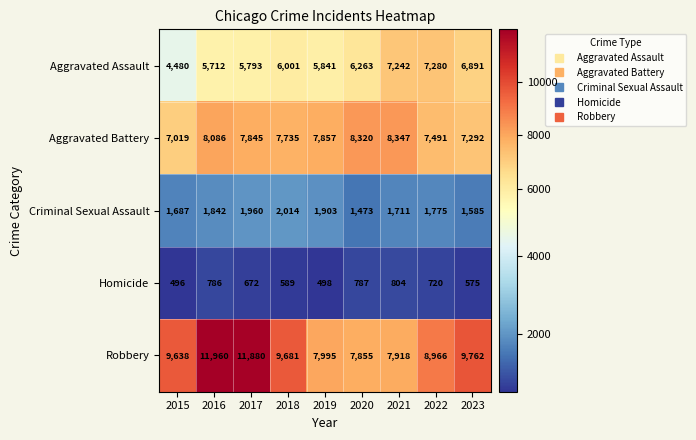

List the labels in order of Criminal Sexual Assault value, smallest first.

2020, 2023, 2015, 2021, 2022, 2016, 2019, 2017, 2018